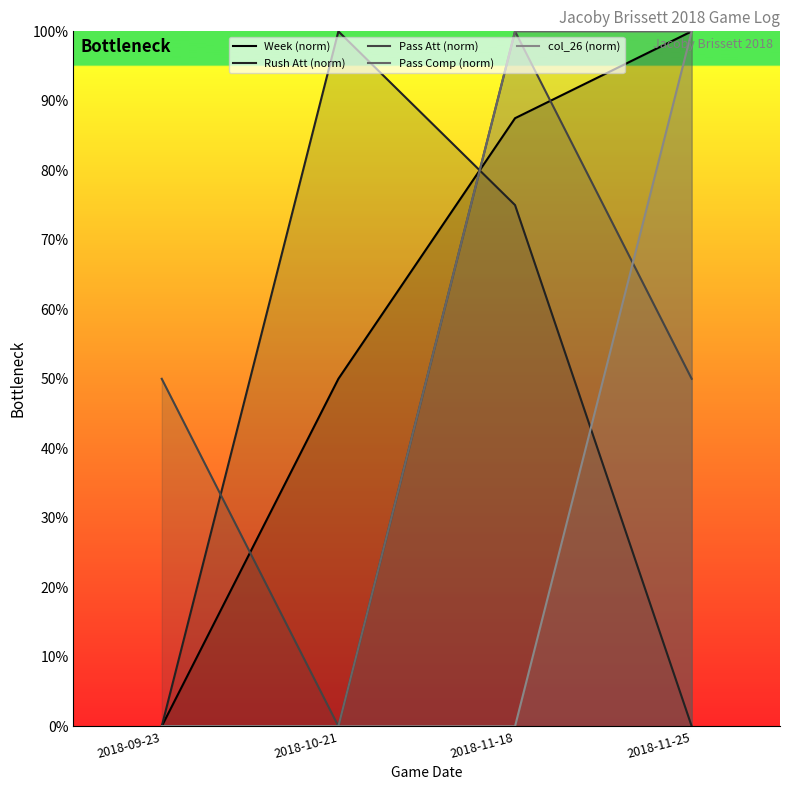

How many data points does each series have?

4